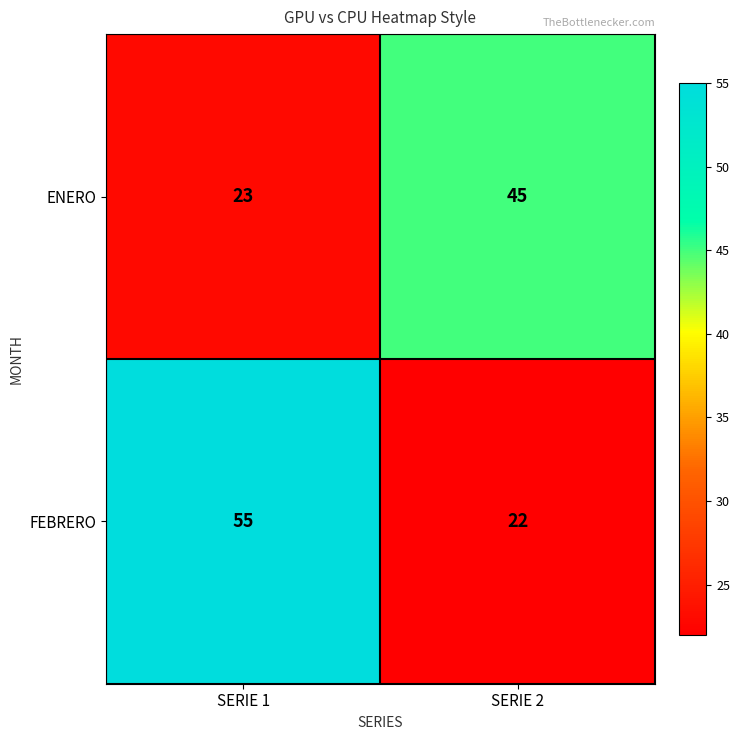

Reading left to right, extract all data points from this chart.

ENERO: SERIE 1=23	SERIE 2=45
FEBRERO: SERIE 1=55	SERIE 2=22